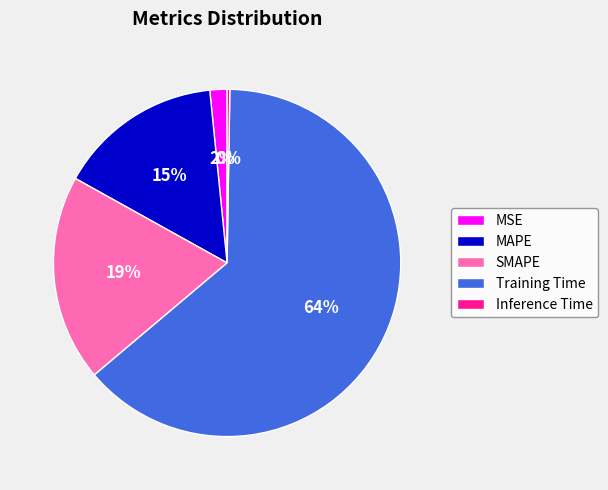

Which slice is the largest?

Training Time